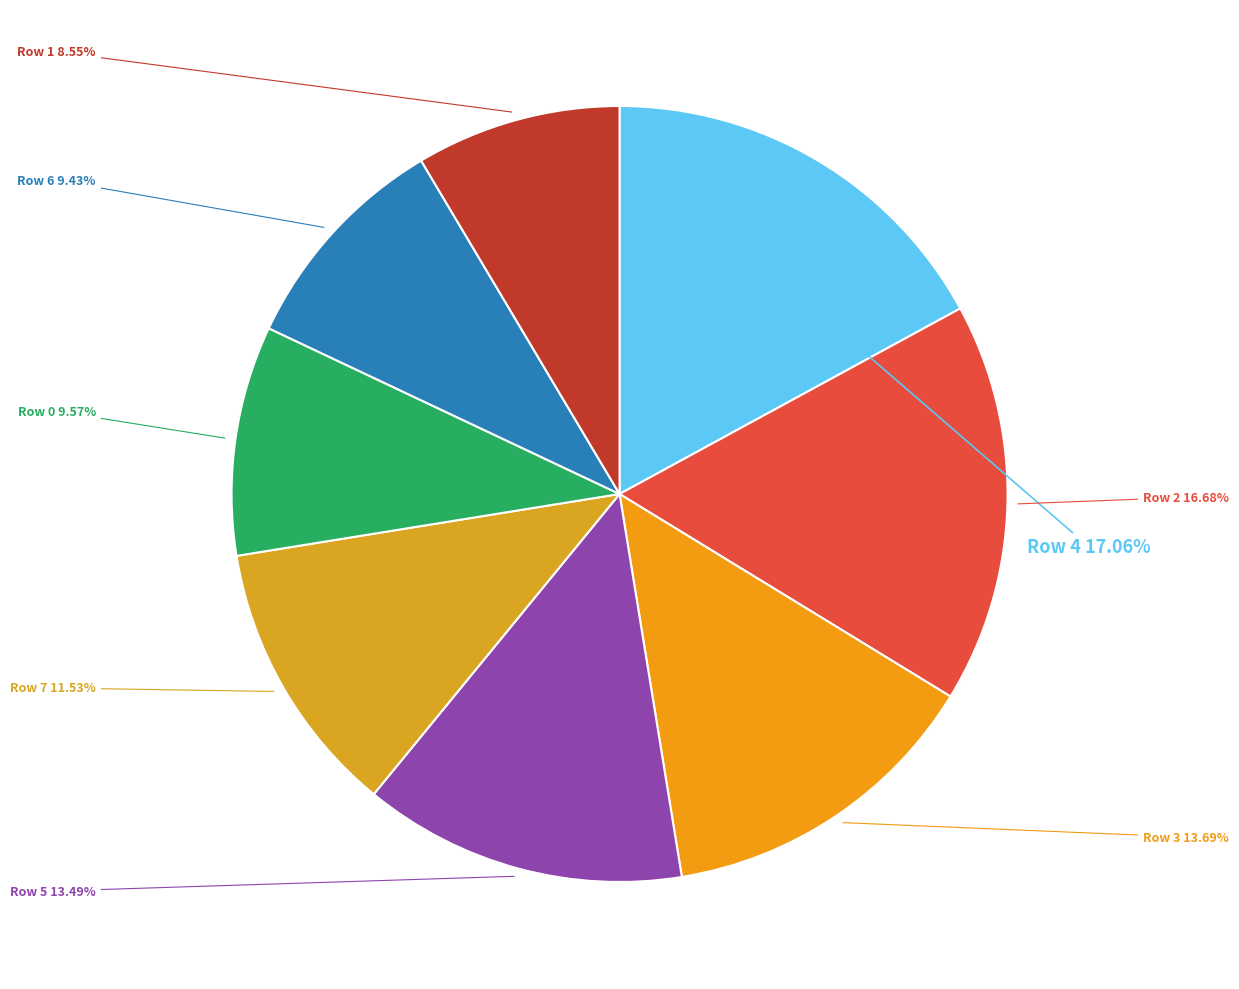

Is there any slice that represents more than half of the pie?

No